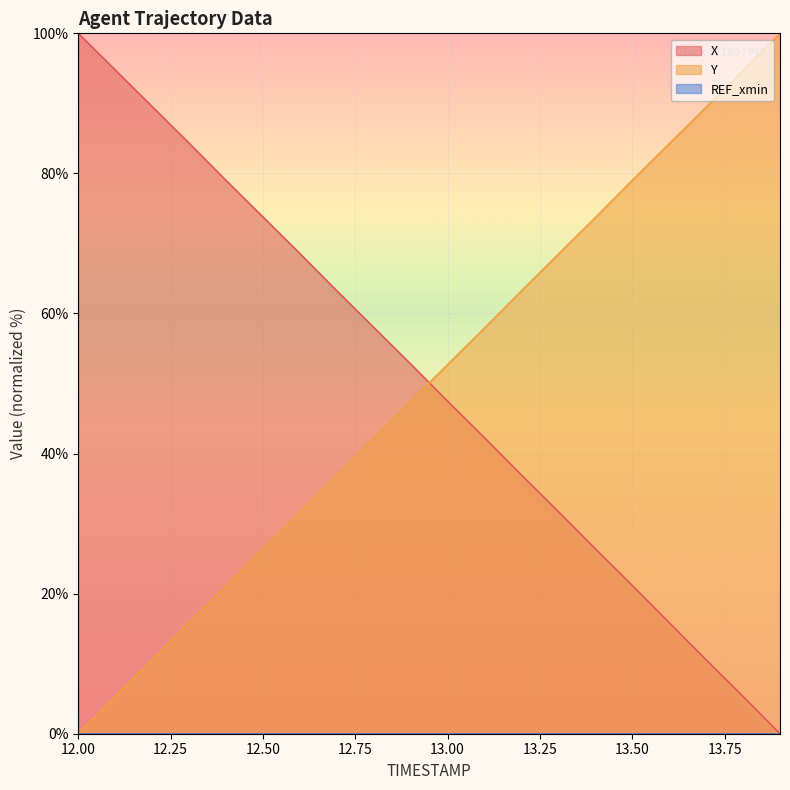

What is the sum of all X values?

1001.6